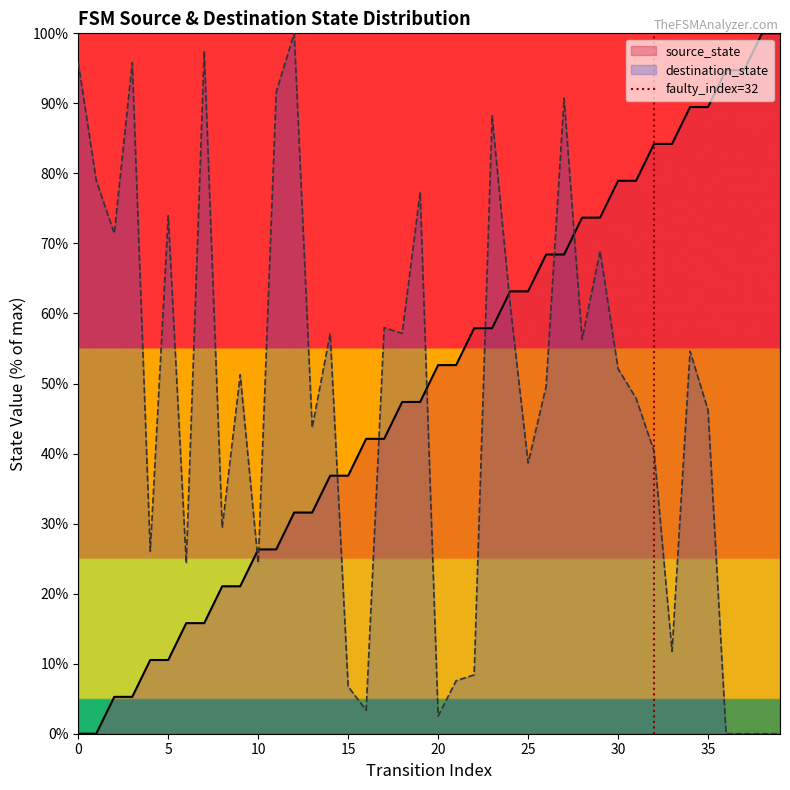

After their last crossing, which series has the higher values: source_state or destination_state?

source_state